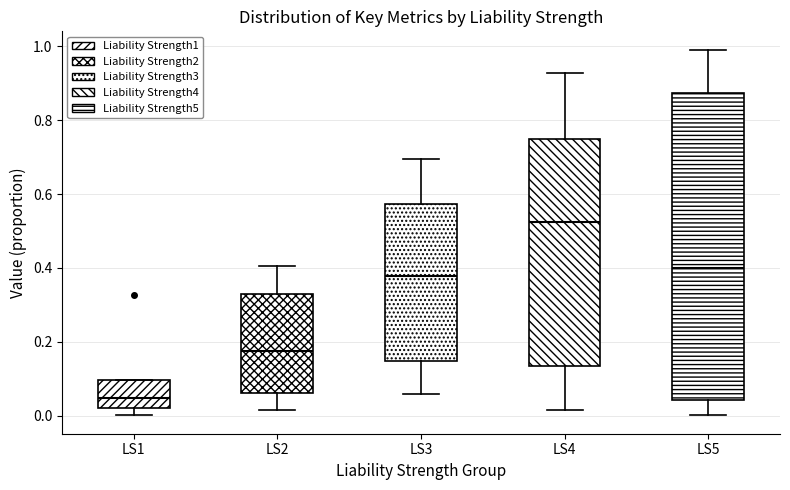

Which box has the lowest median line?

LS1